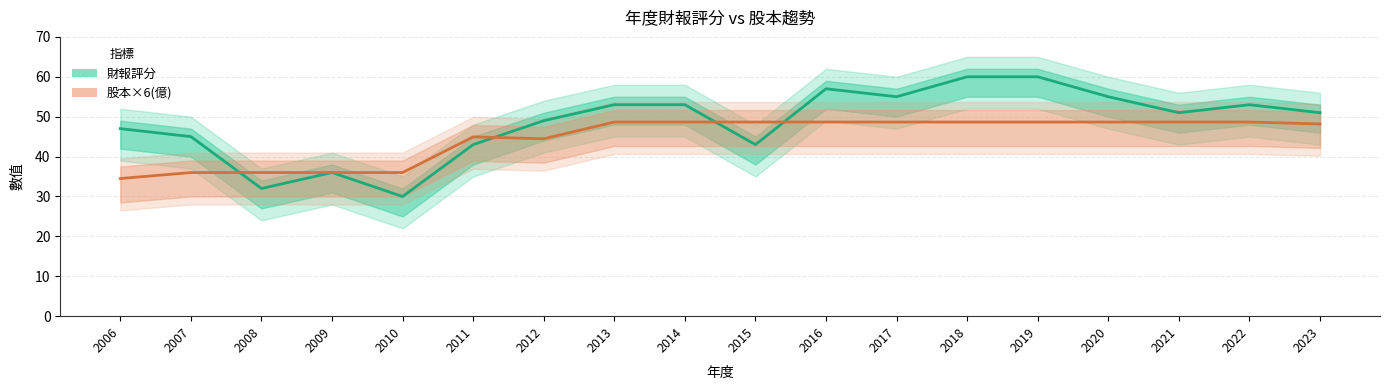

Where is the first local minimum for 股本×6(億)?

2012